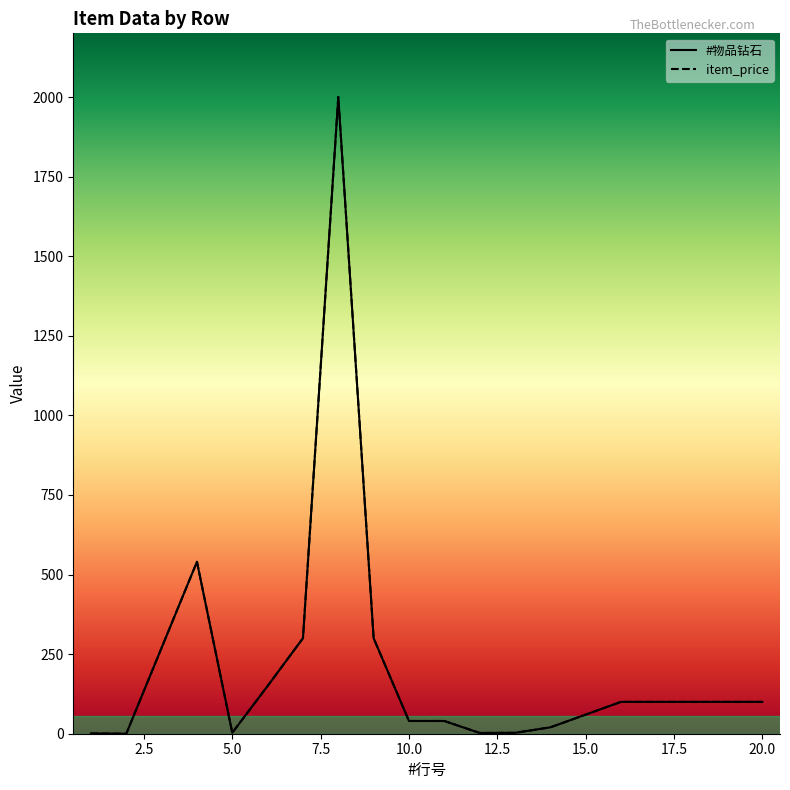

True or false: #物品钻石 has a value of 31.5 at 6.

False